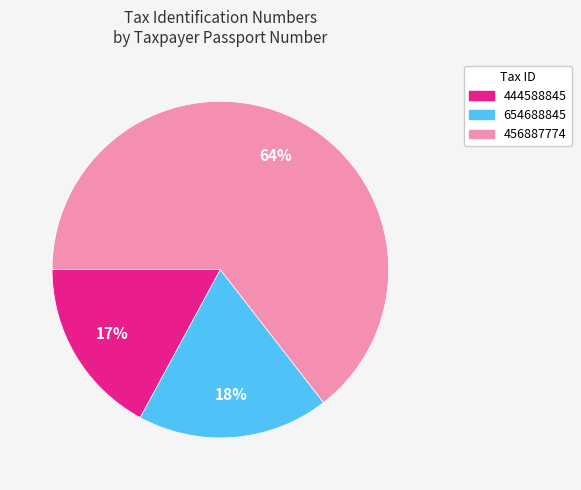

True or false: 444588845 accounts for 17% of the total.

True